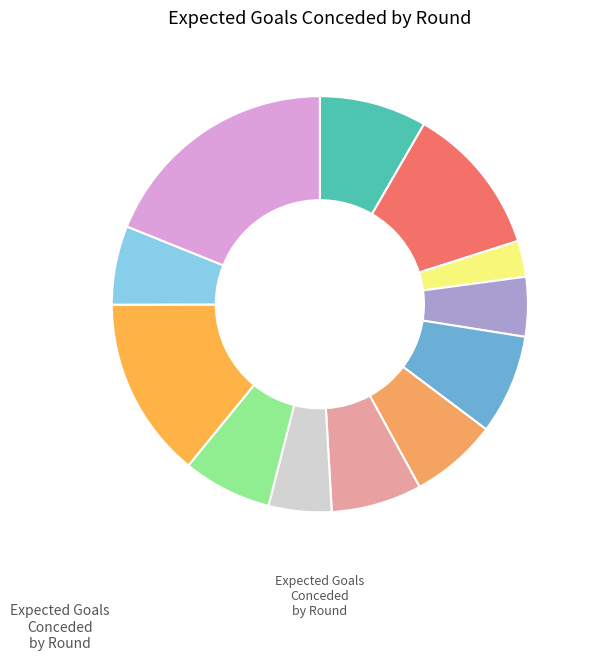

Which slice is the smallest?

Round 3